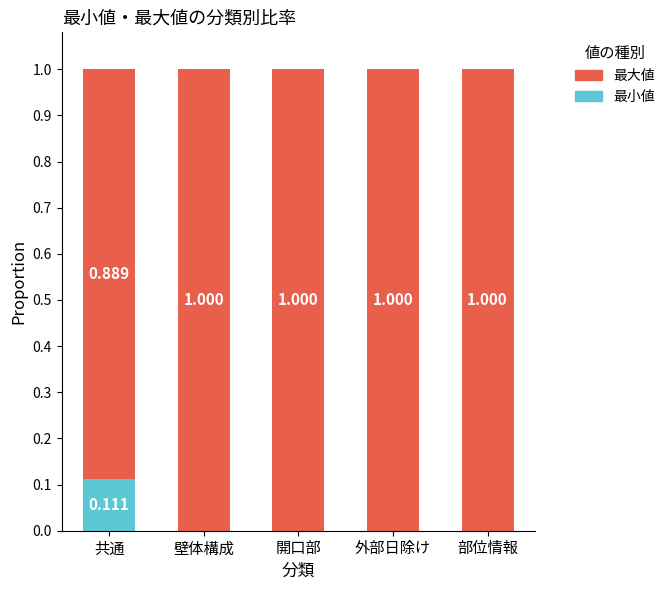

Which category has the highest value in the 最小値 series?

共通